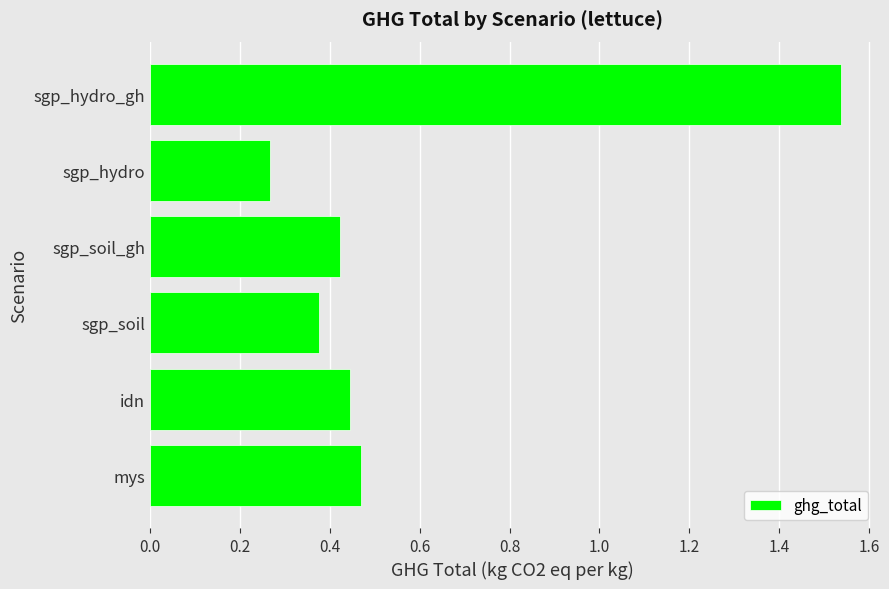

Which label corresponds to the largest value in the chart?

sgp_hydro_gh